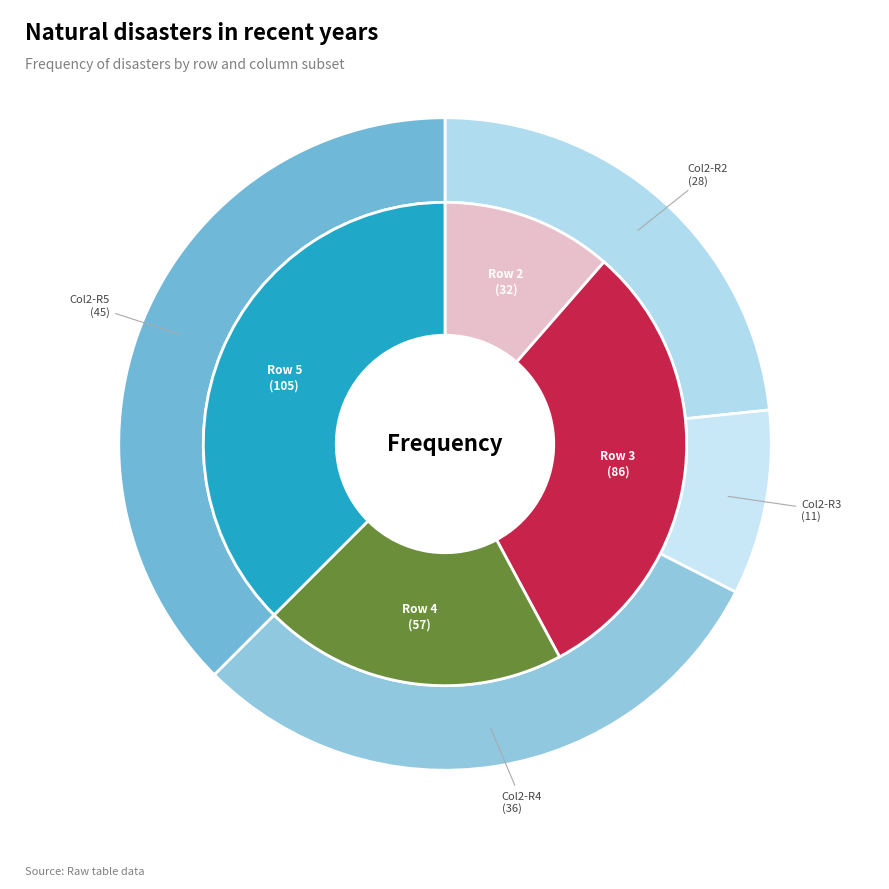

How many slices are in this pie chart?

4